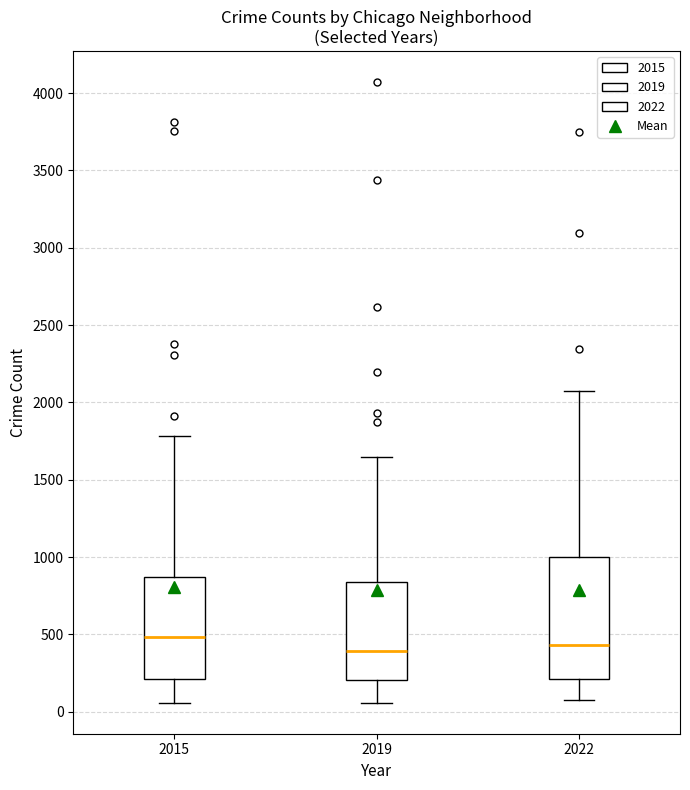

Comparing the boxes themselves (not the whiskers), which one is the tallest?

2022